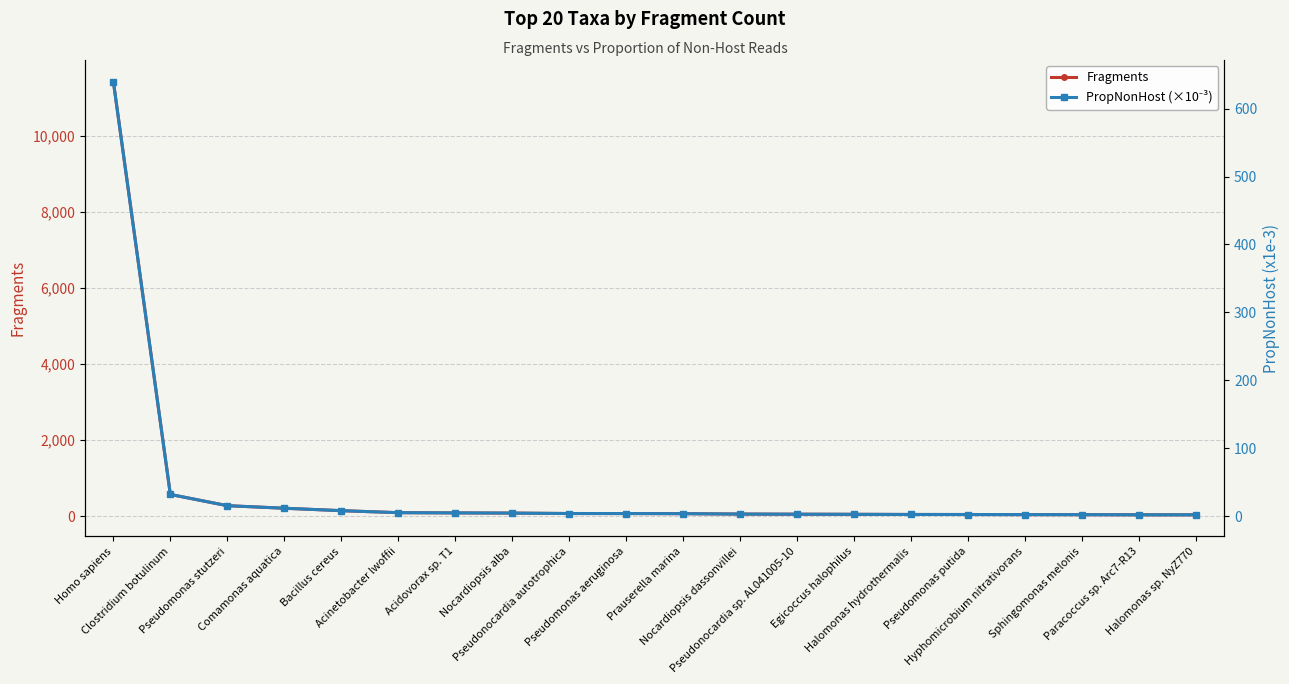

What is the spread (max minus min) of values at Halomonas hydrothermalis?

41.5